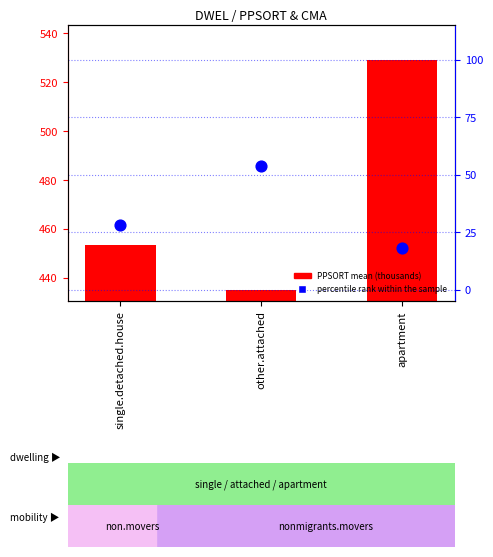

Which series has the largest total across all categories?

PPSORT mean (thousands)